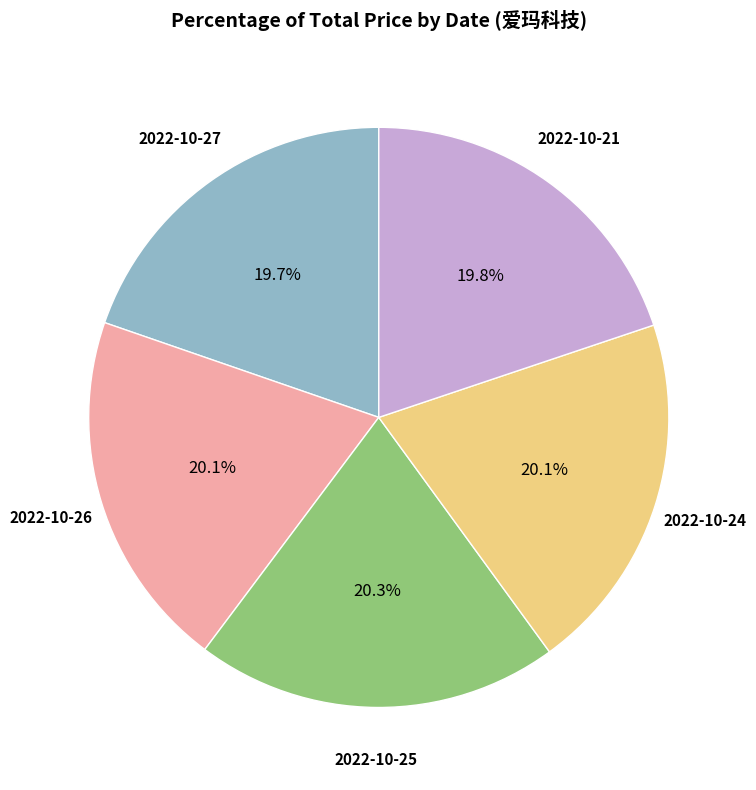

Approximately how many times larger is the value at 2022-10-27 compared to 2022-10-21?

1.0